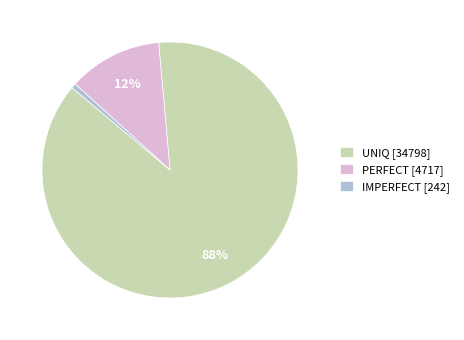

Which category has the biggest portion of the pie?

UNIQ [34798]